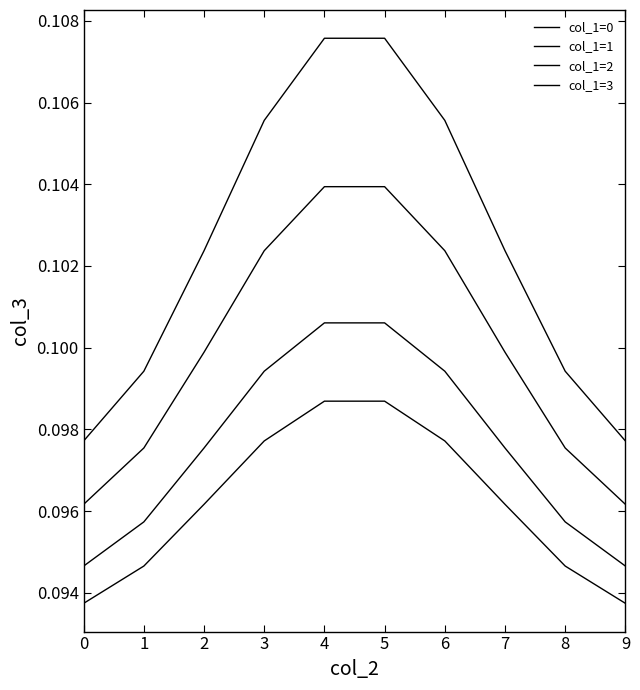

What is the value of the col_1=2 point at the 9th from the left?

0.1